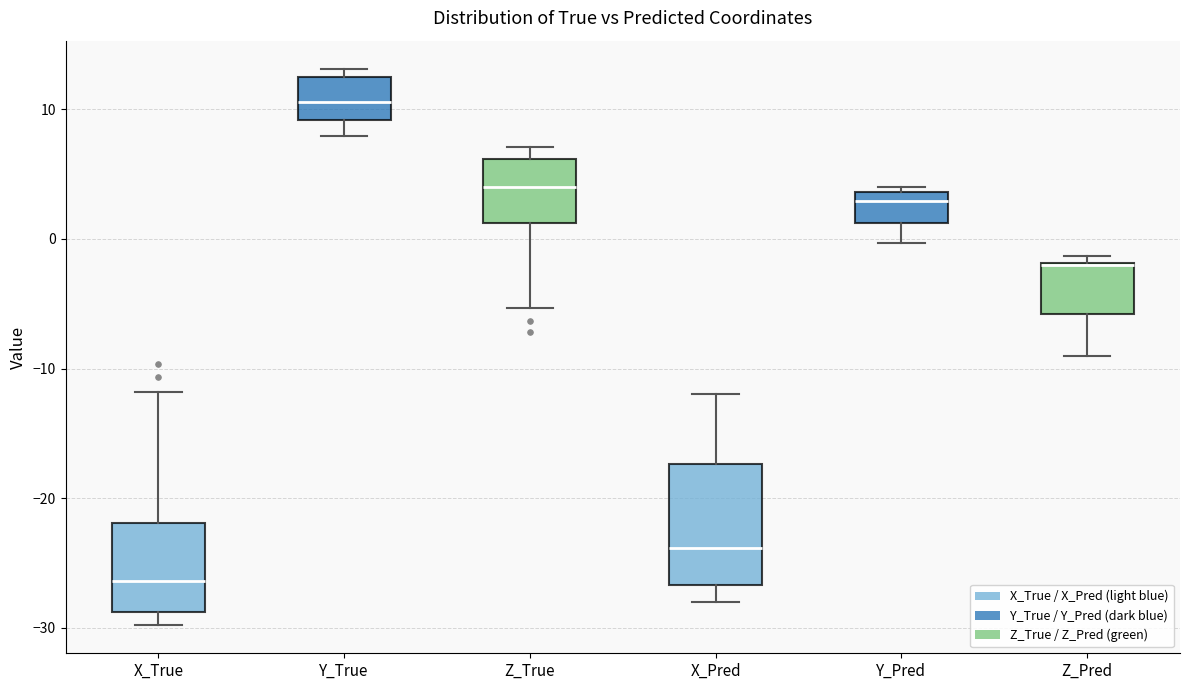

Which box's median line is the lowest?

X_True